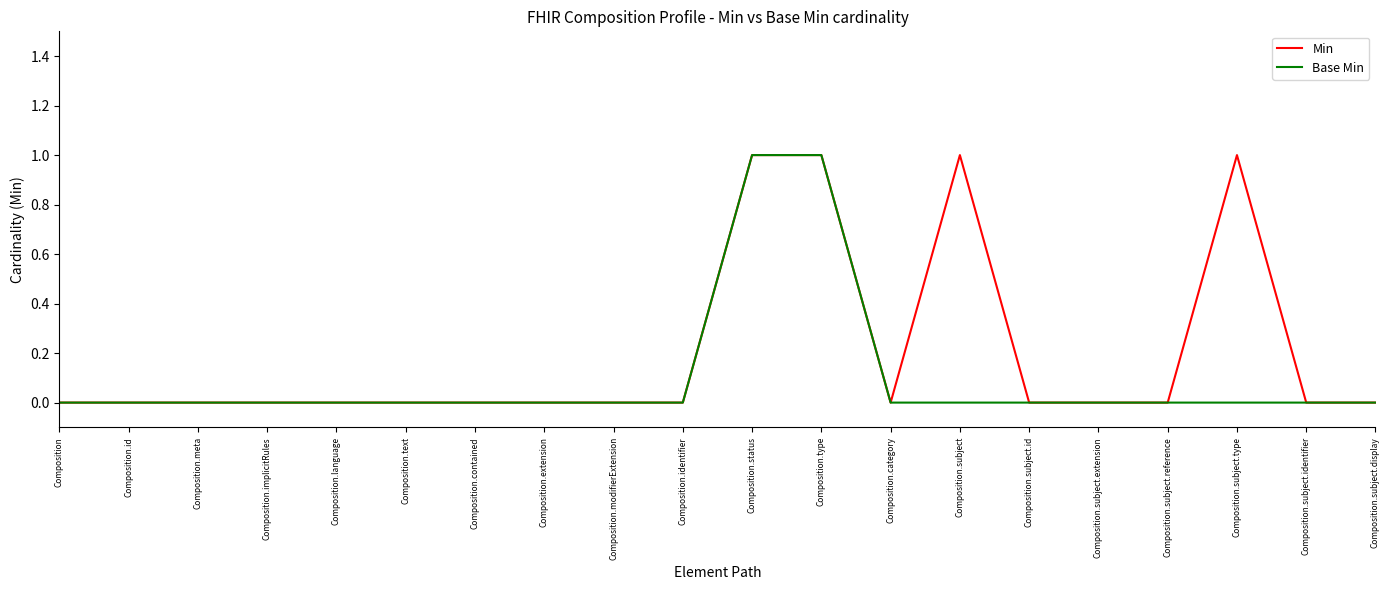

What position from the right is Composition.language?

16